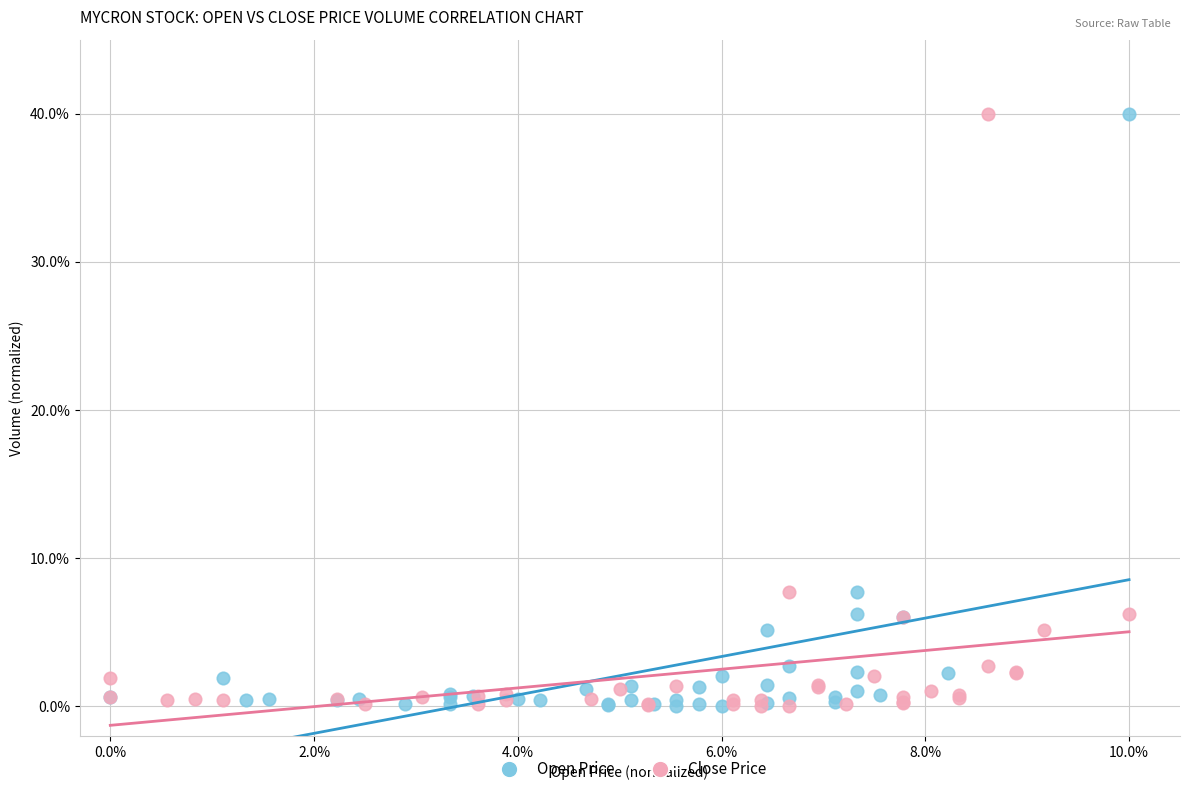

What are all the series names shown in the legend?

Open Price, Close Price